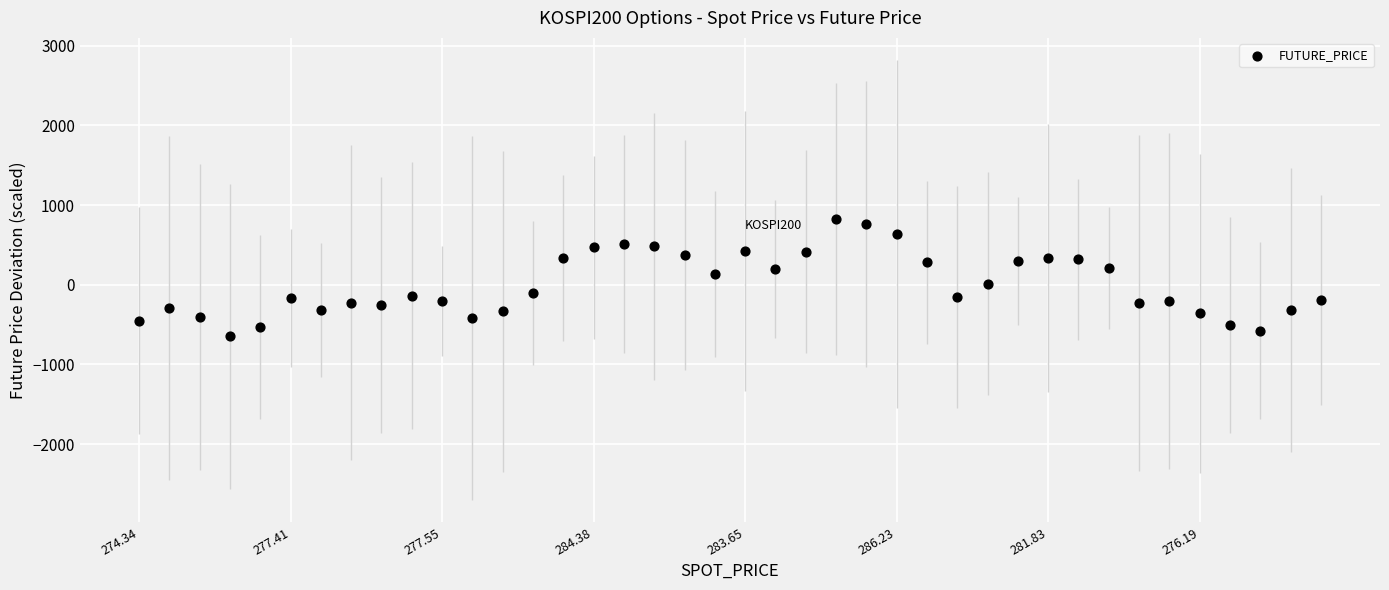

What is the range of Y values (max minus min)?

1470.0